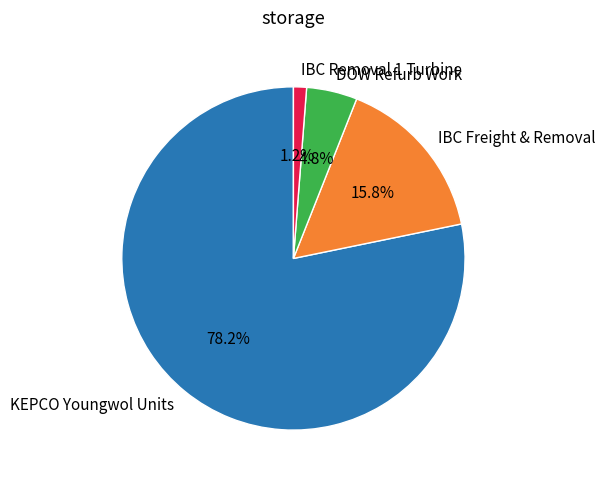

Count the number of slices in the pie.

4